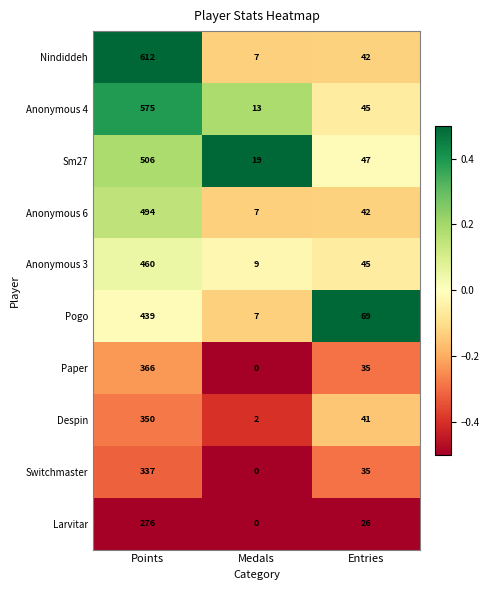

Which series has the largest range (max minus min)?

Nindiddeh